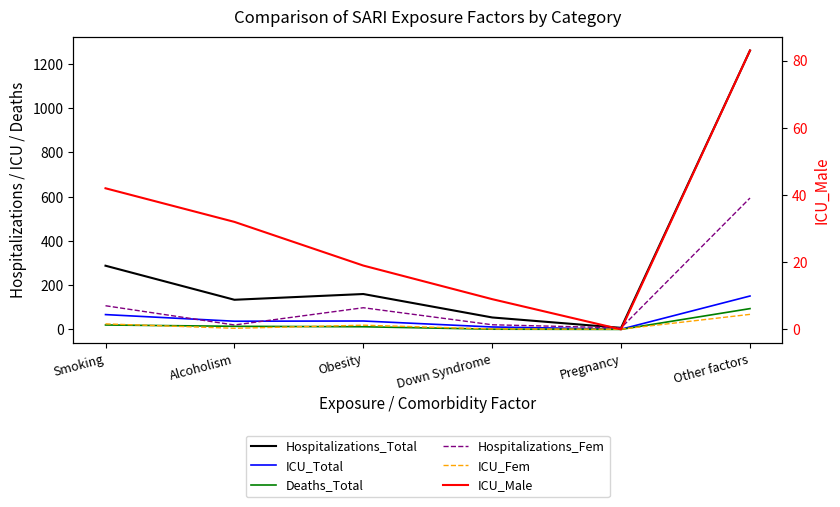

Reading left to right, list all the values displayed in this chart.

Hospitalizations_Total: Smoking=288	Alcoholism=134	Obesity=160	Down Syndrome=54	Pregnancy=7	Other factors=1261
ICU_Total: Smoking=67	Alcoholism=37	Obesity=38	Down Syndrome=11	Pregnancy=1	Other factors=151
Deaths_Total: Smoking=20	Alcoholism=14	Obesity=12	Down Syndrome=1	Pregnancy=0	Other factors=94
Hospitalizations_Fem: Smoking=107	Alcoholism=20	Obesity=98	Down Syndrome=21	Pregnancy=7	Other factors=594
ICU_Fem: Smoking=25	Alcoholism=5	Obesity=19	Down Syndrome=2	Pregnancy=1	Other factors=68
ICU_Male: Smoking=42	Alcoholism=32	Obesity=19	Down Syndrome=9	Pregnancy=0	Other factors=83